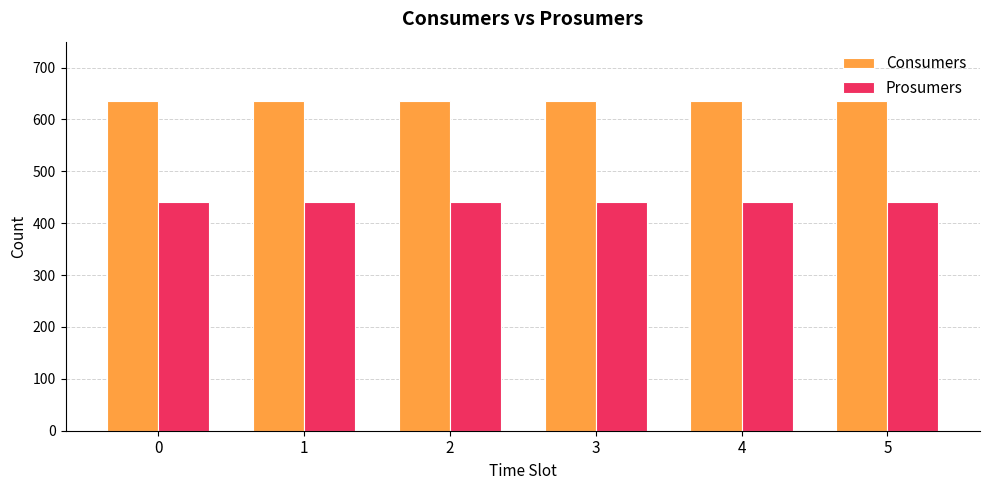

List the series in order of their overall mean, highest first.

Consumers, Prosumers